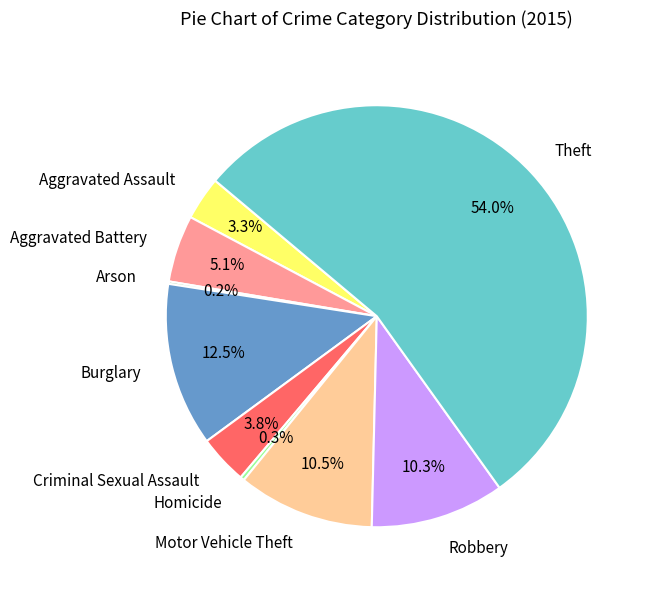

Which category has the biggest portion of the pie?

Theft